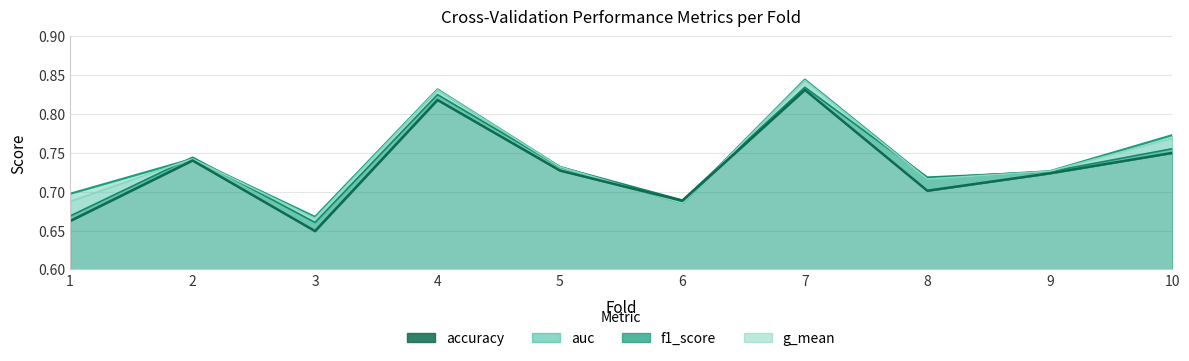

What is the value of the accuracy point at the 4th from the left?

0.8